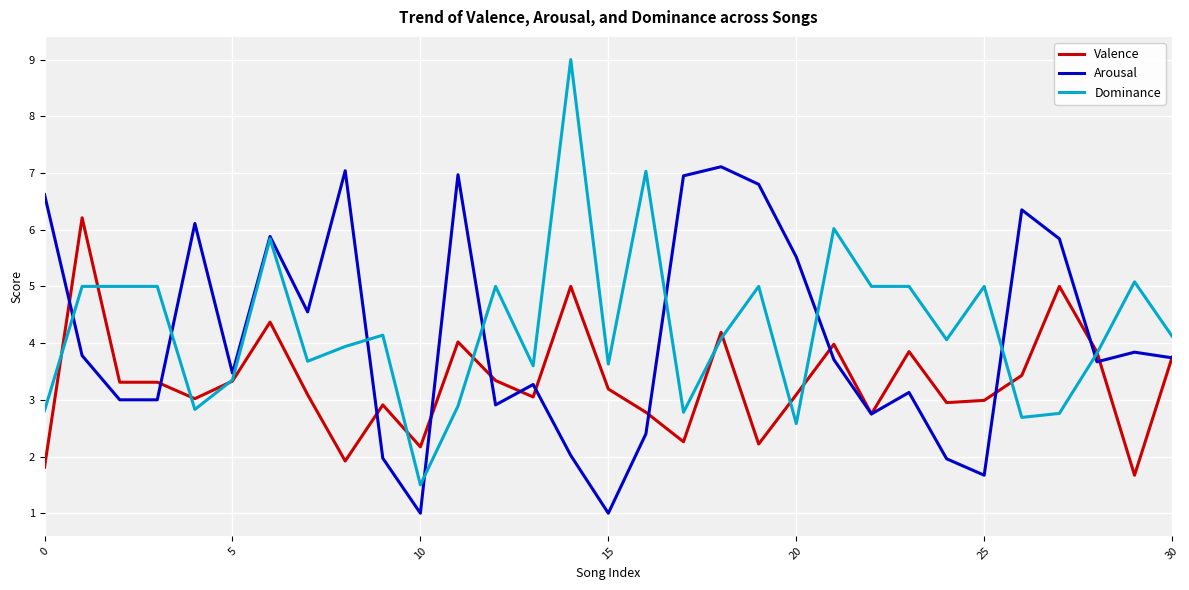

List the series in order of their peak value, lowest first.

Valence, Arousal, Dominance